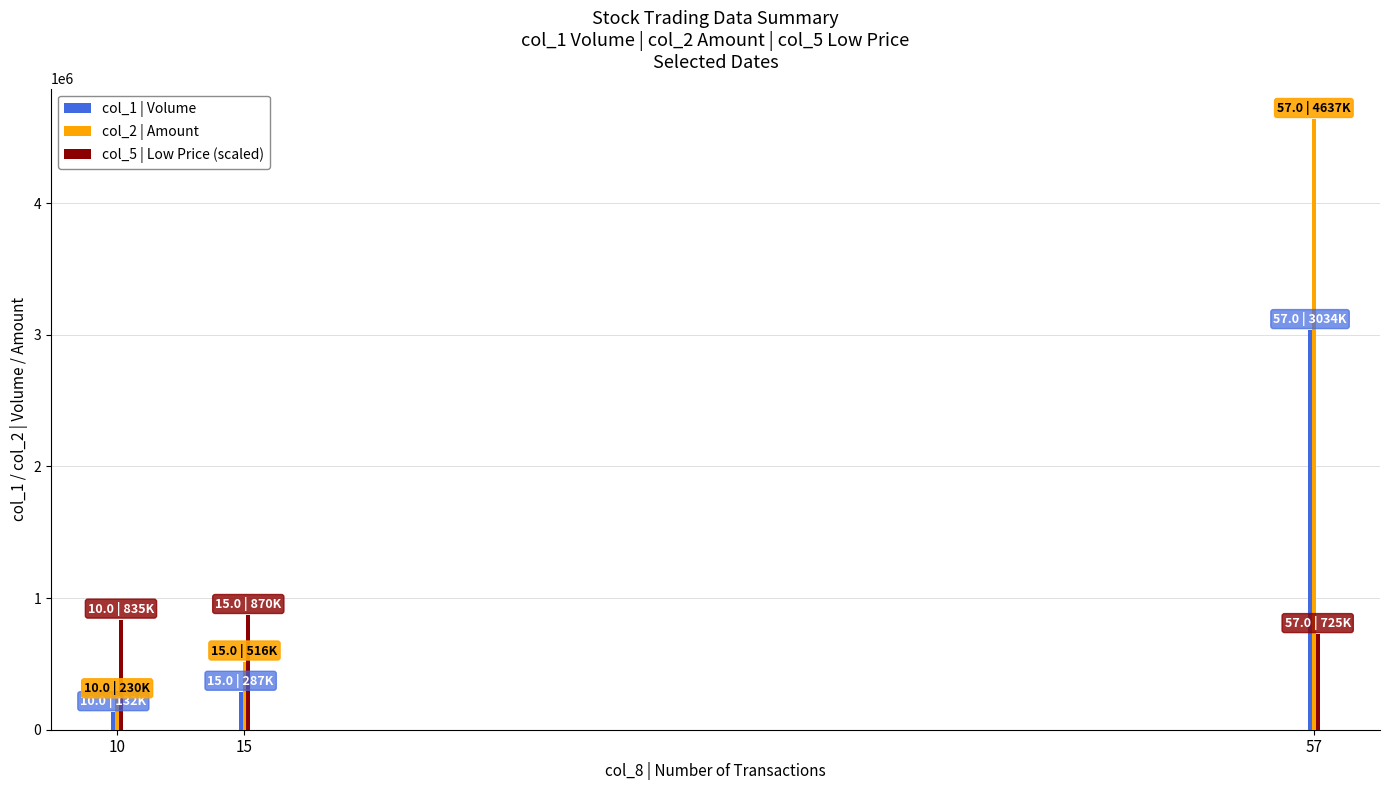

At how many categories does at least one series exceed 795981?

3